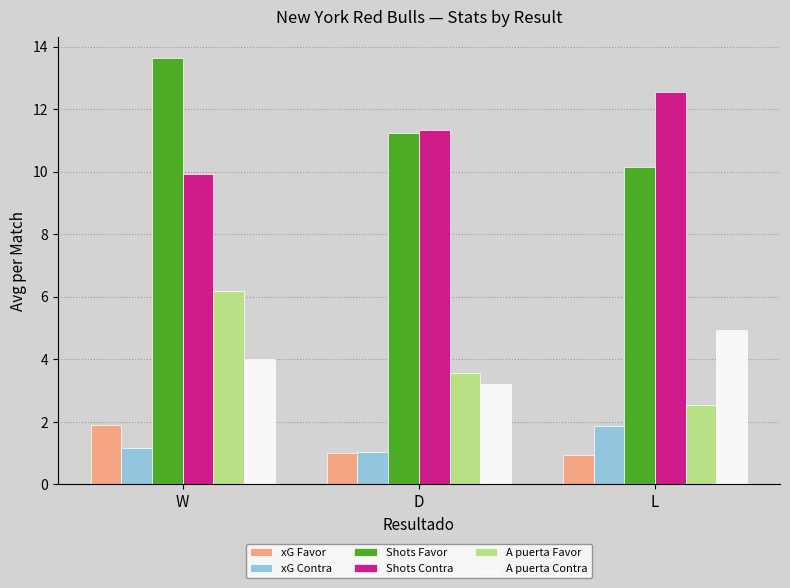

What is the highest value of the A puerta Contra series?

4.9